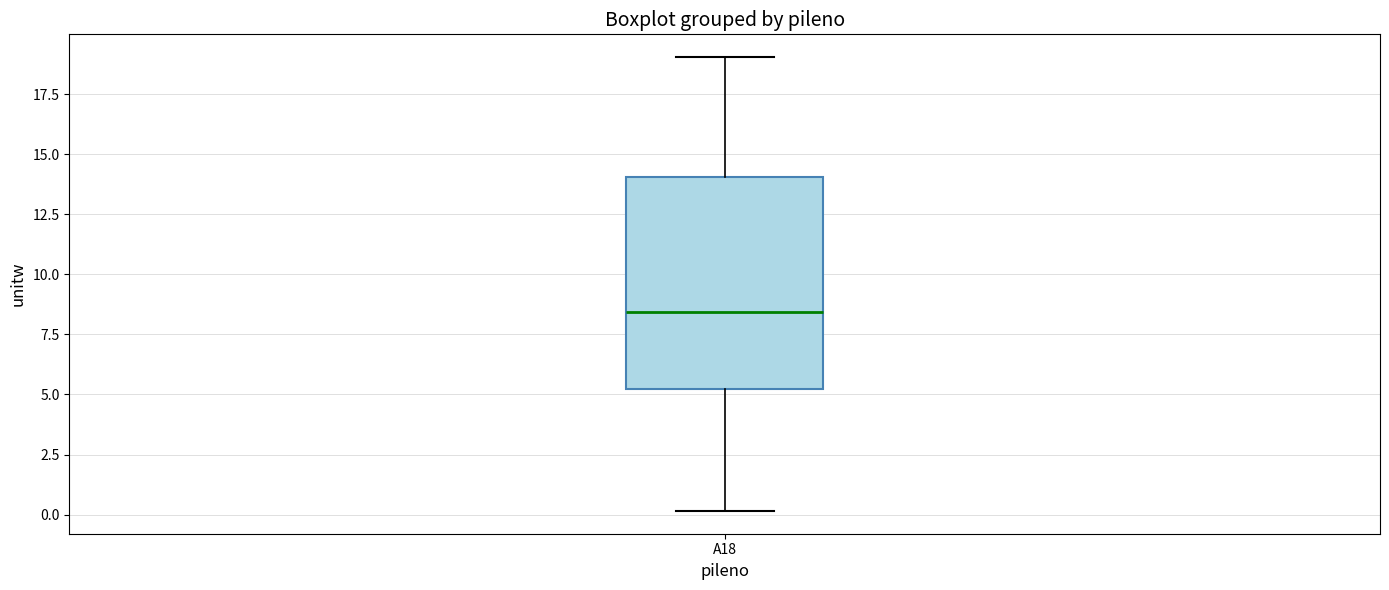

Where is the upper edge of the box for A18 on the y-axis? The values are not printed on the chart, so give them approximately, as read against the axis.

14.0